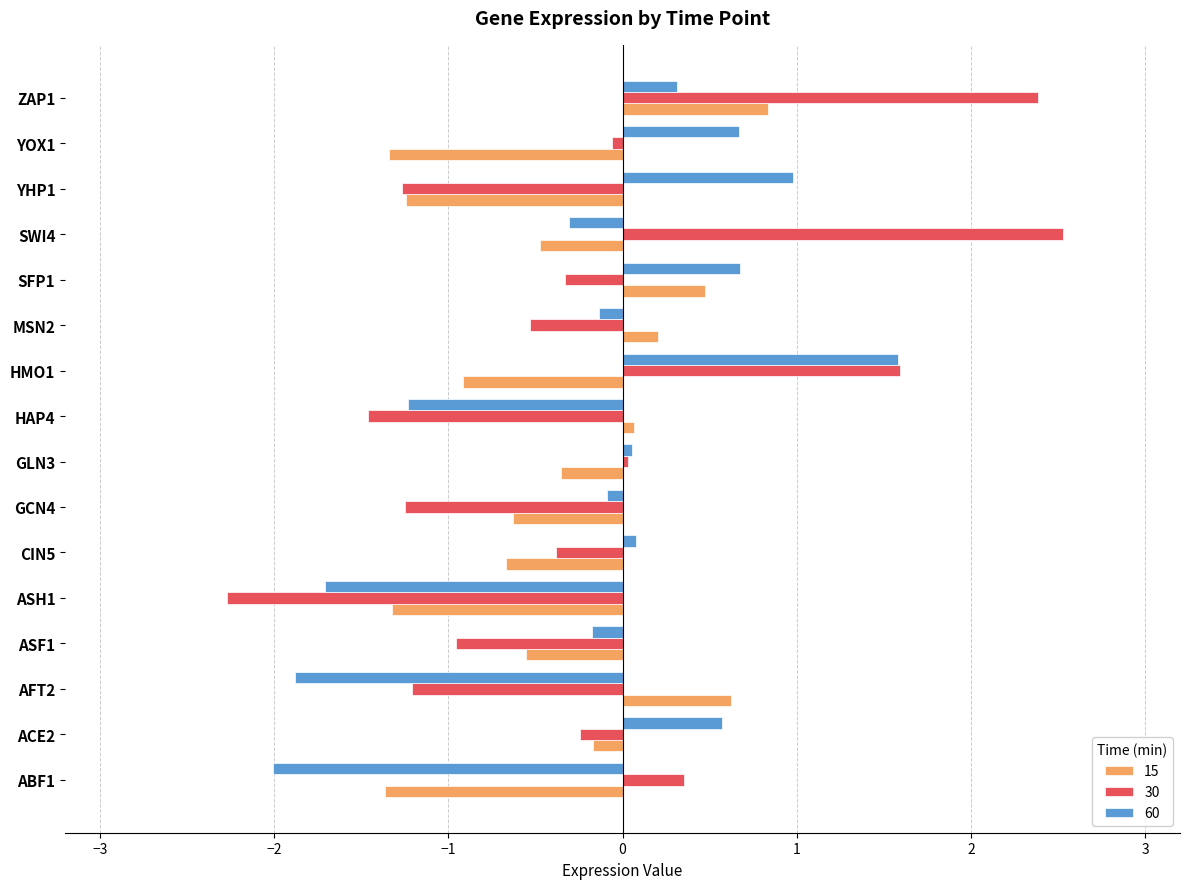

What is the minimum value shown in the chart?

-2.3